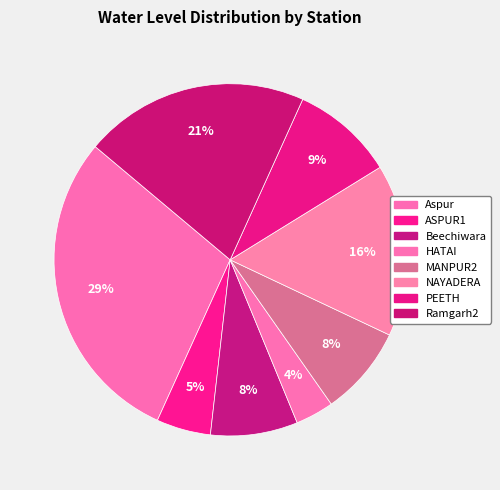

Is it true that HATAI is 4% of the pie?

True